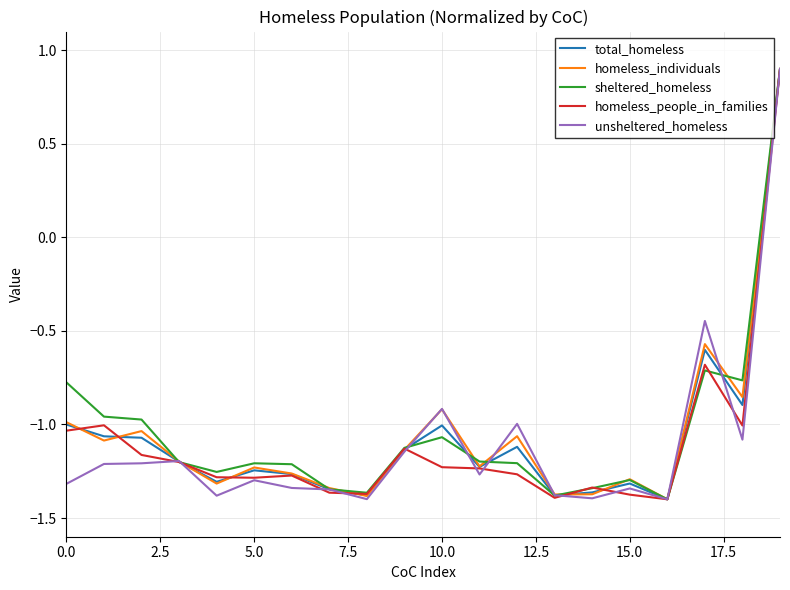

Which series ends up on top after the final intersection of total_homeless and homeless_people_in_families?

total_homeless